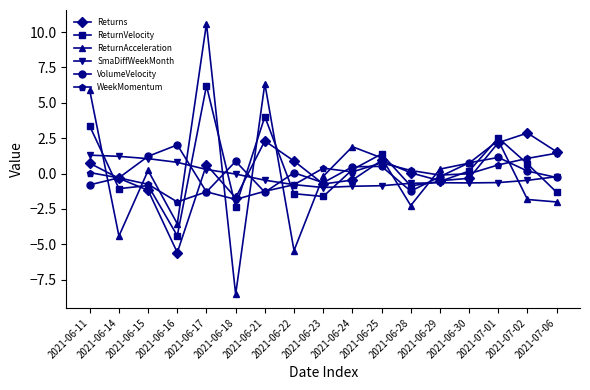

What is the highest value of the SmaDiffWeekMonth series?

1.3